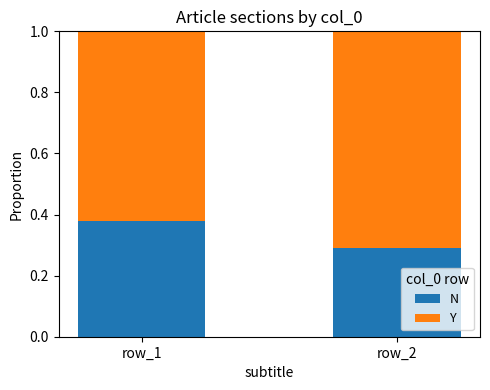

What is the total value across all series at row_2?

1.0